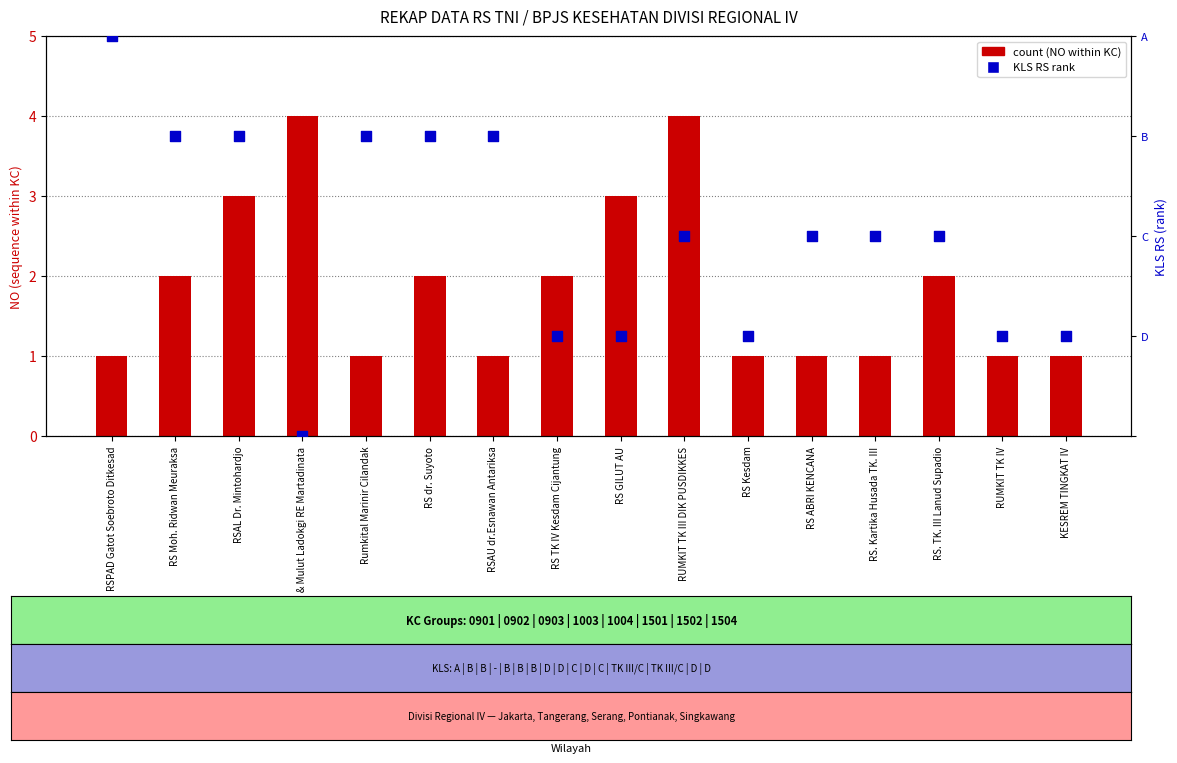

What is the total value across all series at RS GILUT AU?

4